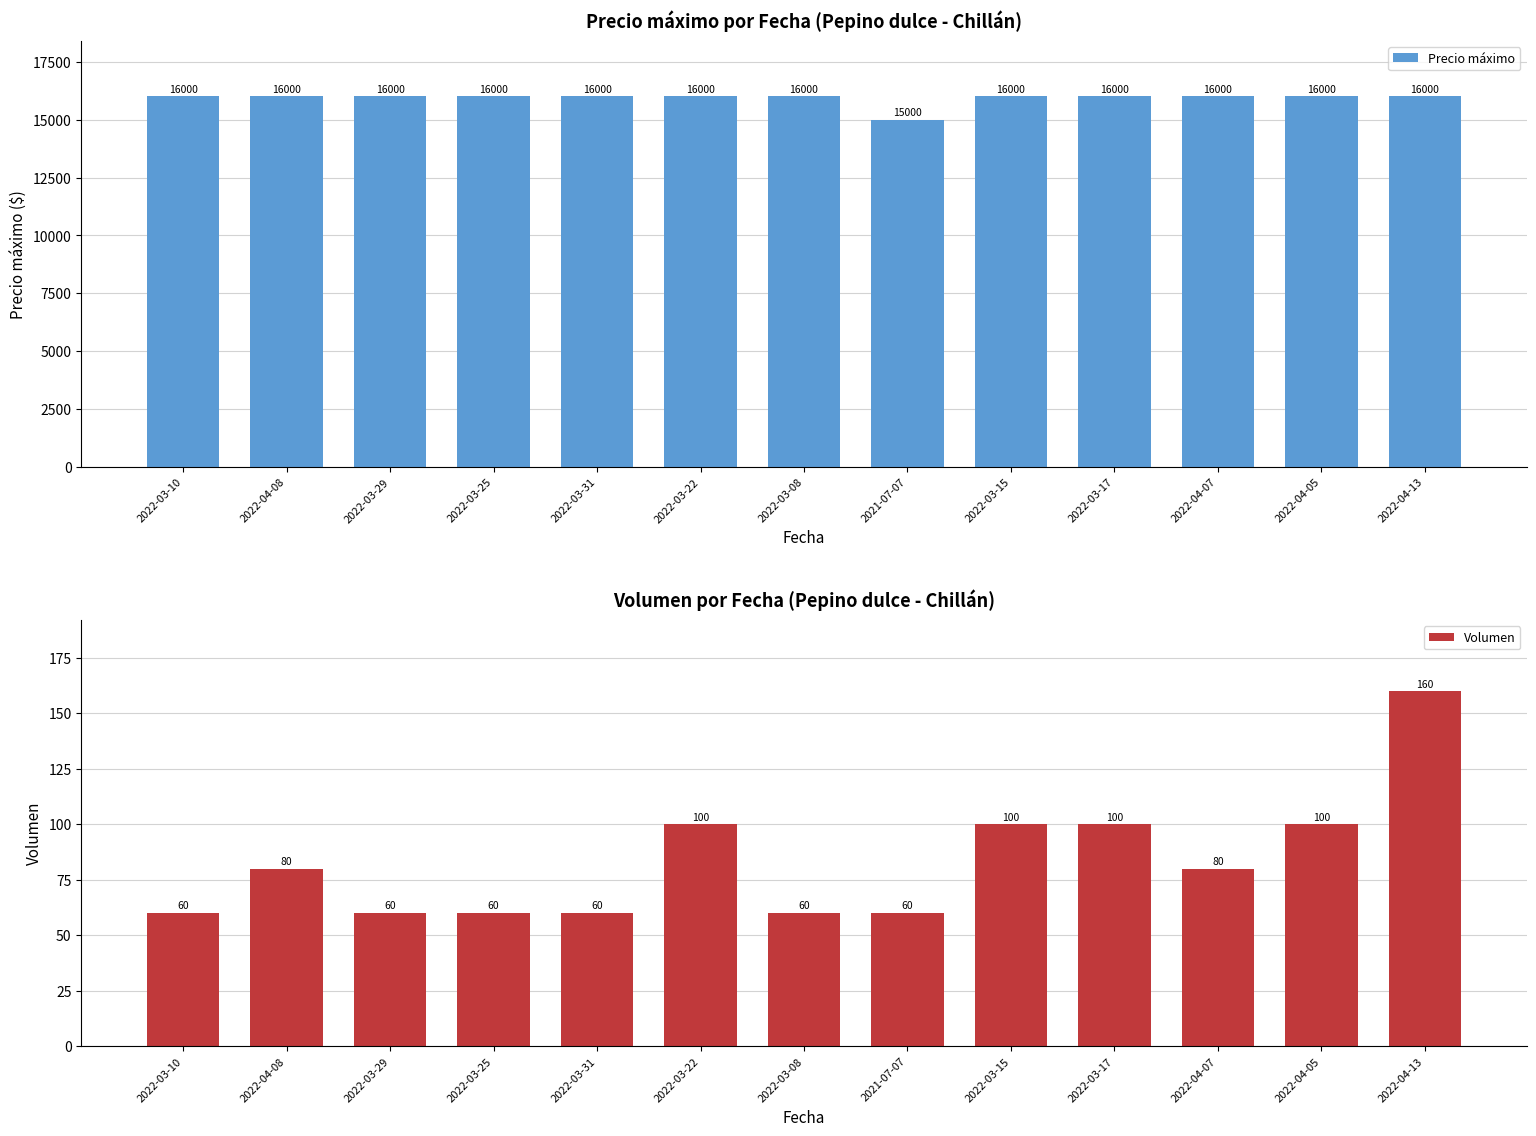

What is the average value of the Volumen series?

83